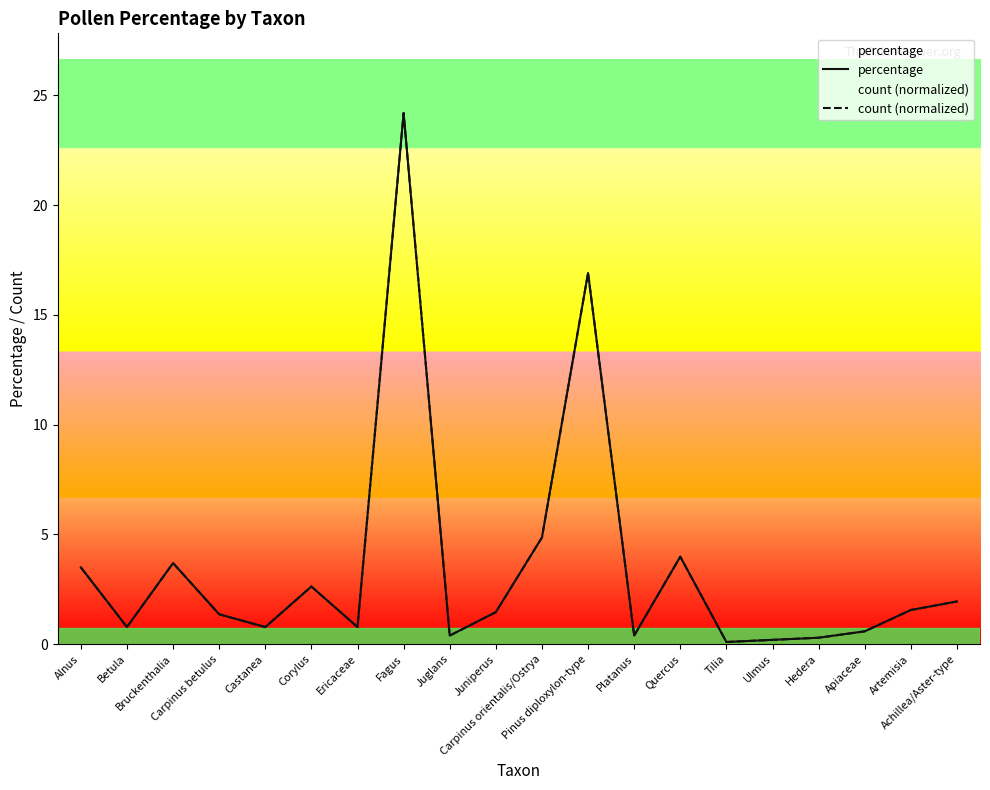

What is the label of the 17th point from the left?

Hedera